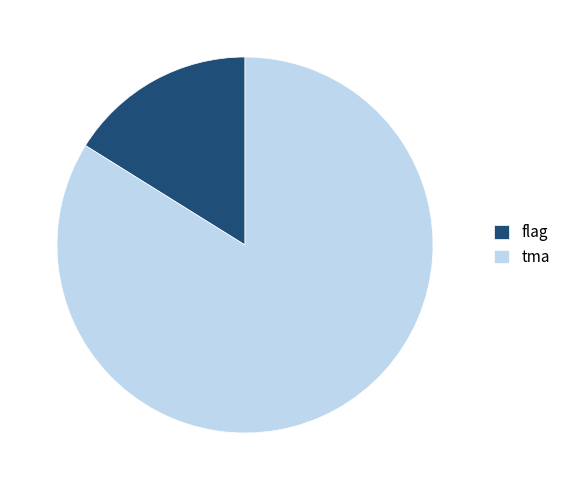

Which category has the smallest portion of the pie?

flag